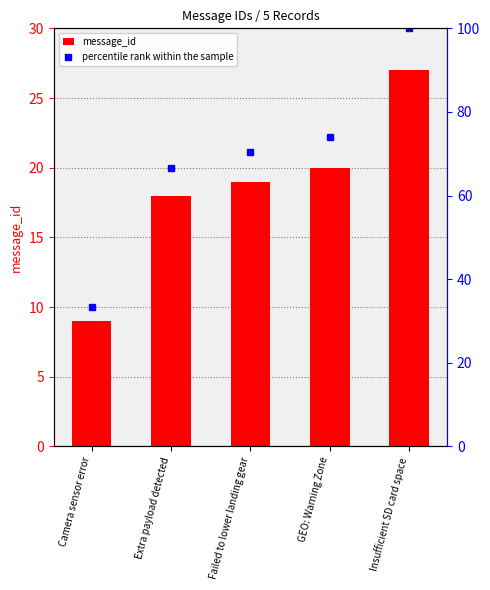

What is the sum of the message_id values at GEO: Warning Zone and Extra payload detected?

38